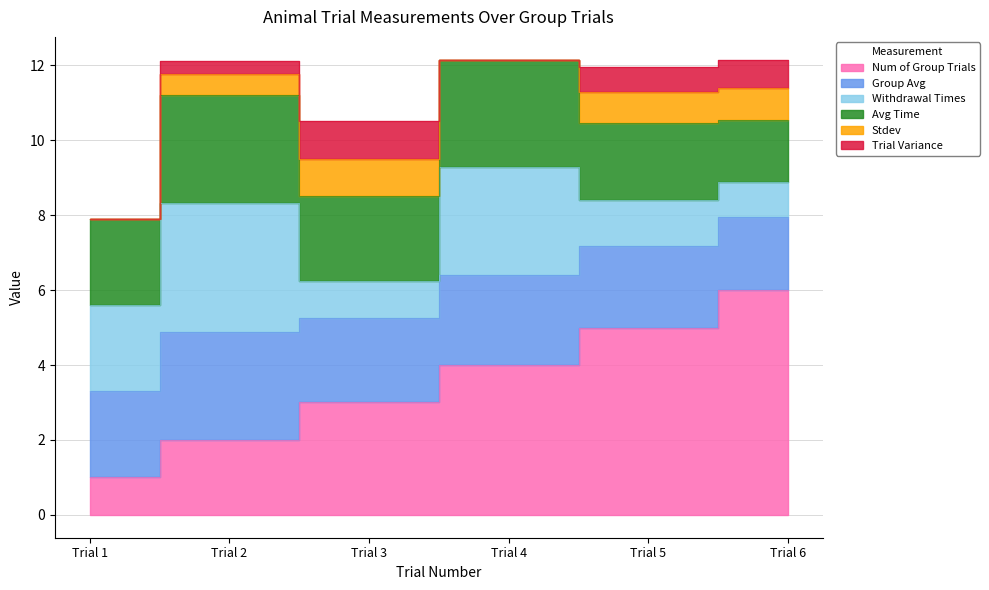

True or false: Trial Variance and Avg Time intersect in this chart.

False